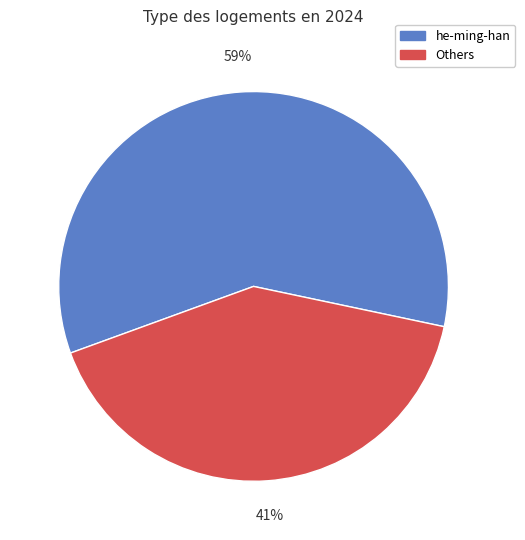

What is the largest slice in the pie chart?

he-ming-han